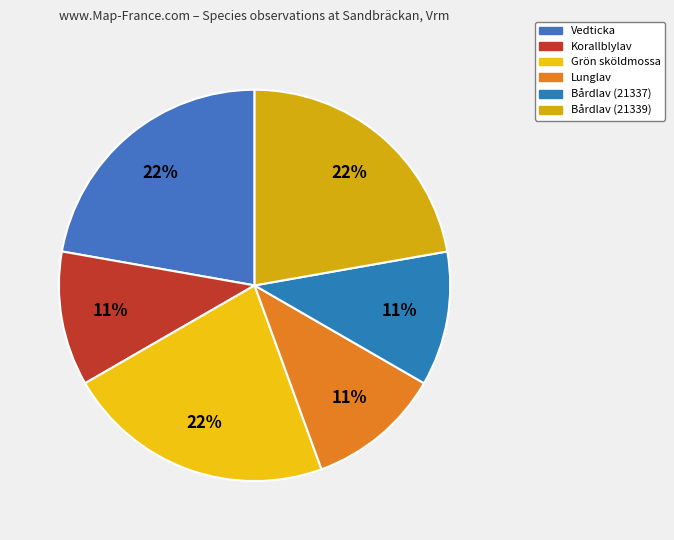

To the nearest percent, what is the average slice percentage?

17%